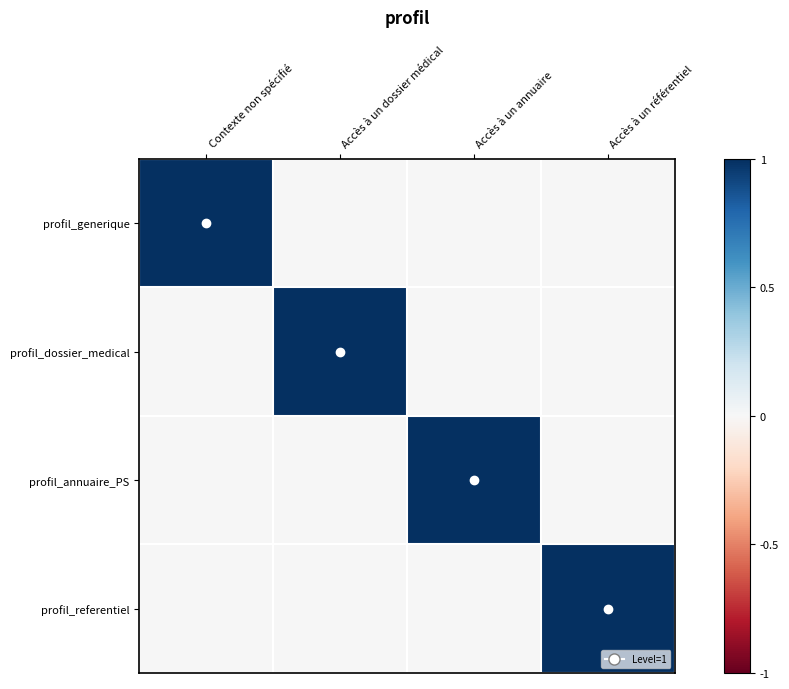

What is the spread (max minus min) of values at Contexte non spécifié?

1